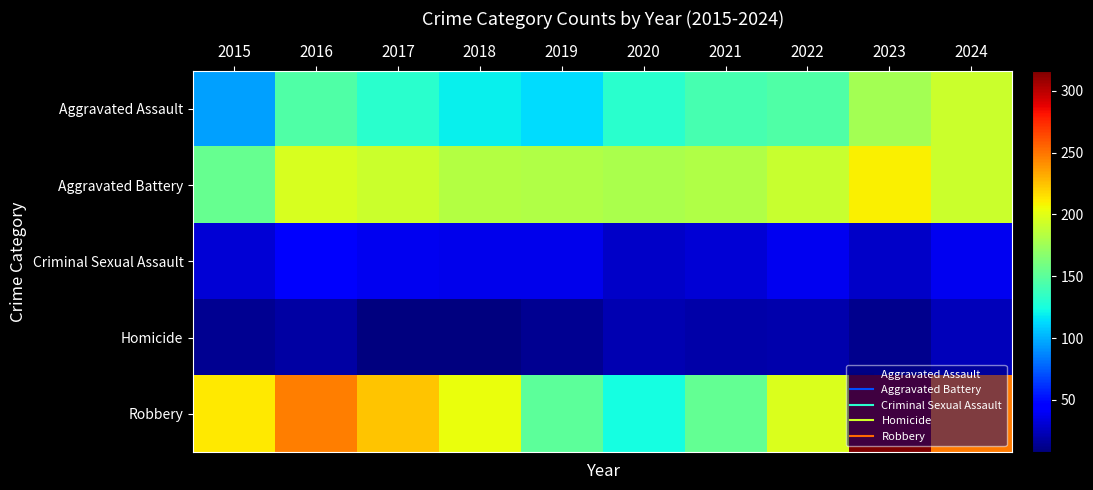

Which series has the largest total across all categories?

Robbery